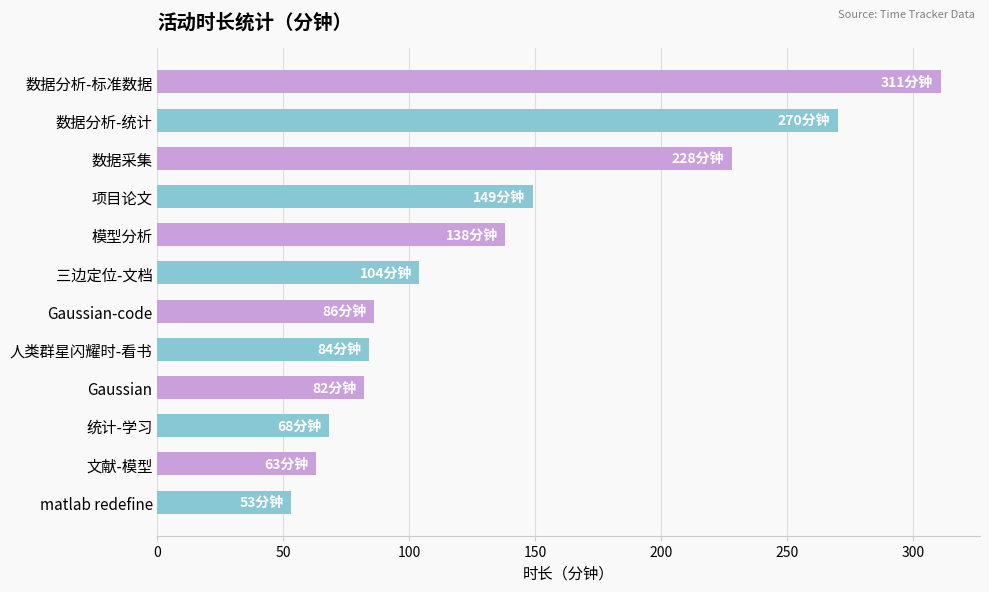

What is the greatest value displayed?

311